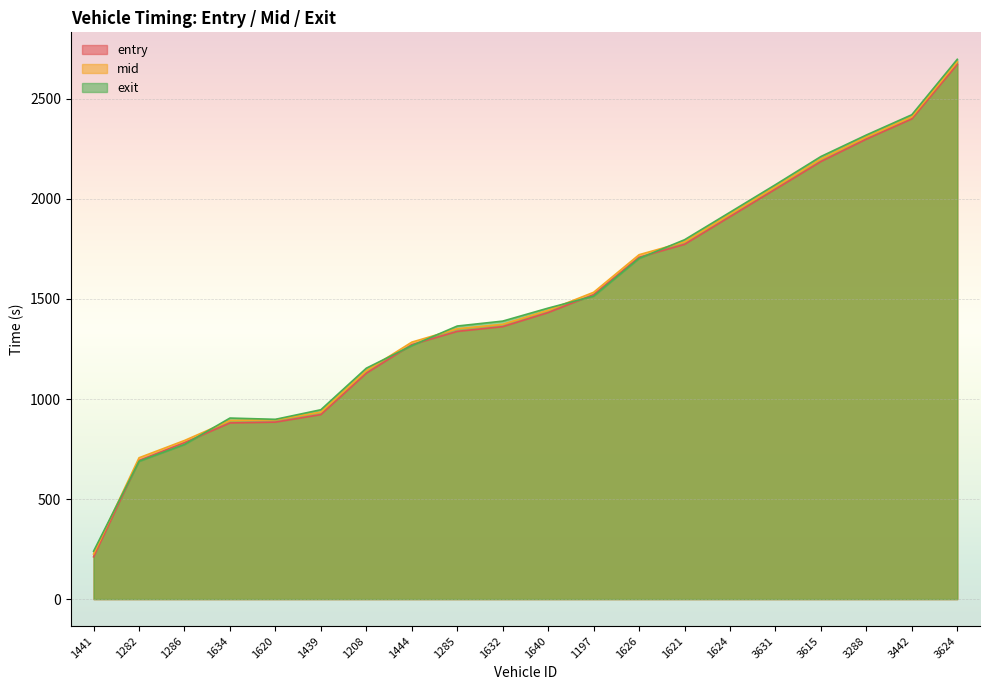

At how many categories does at least one series exceed 1631?

8